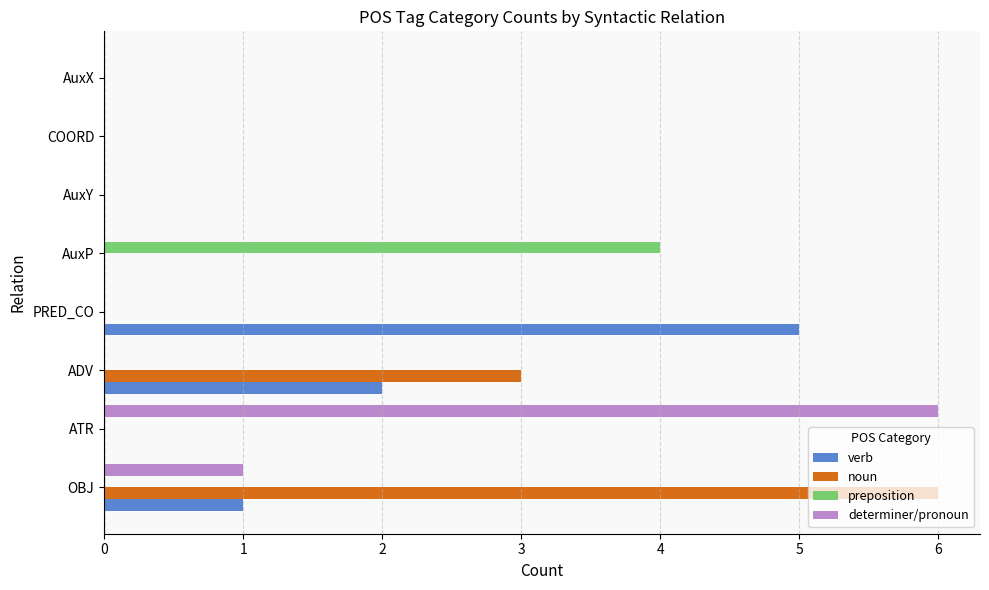

What is the maximum value shown in the chart?

6